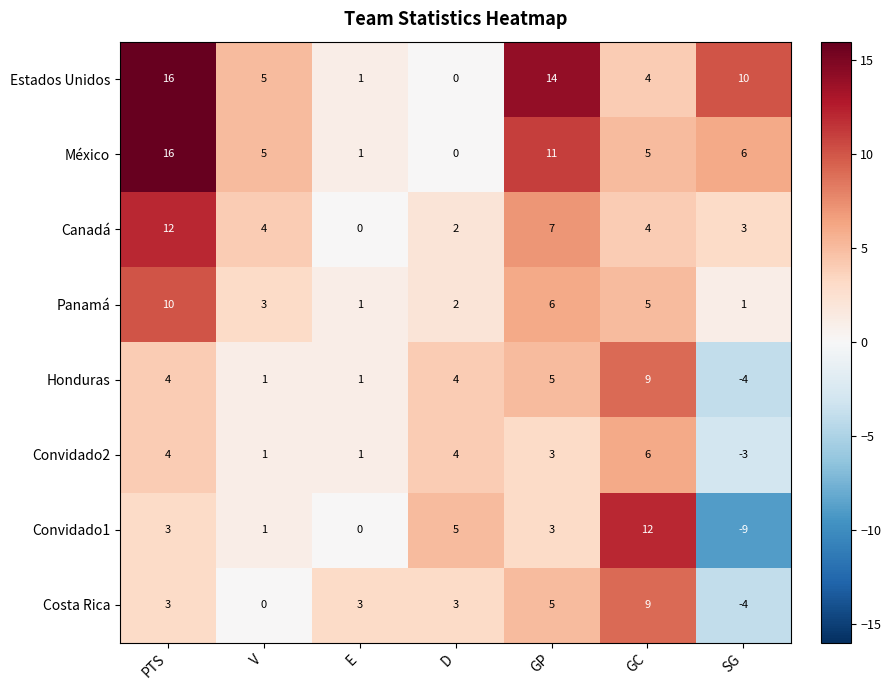

At how many categories does at least one series exceed 9?

4